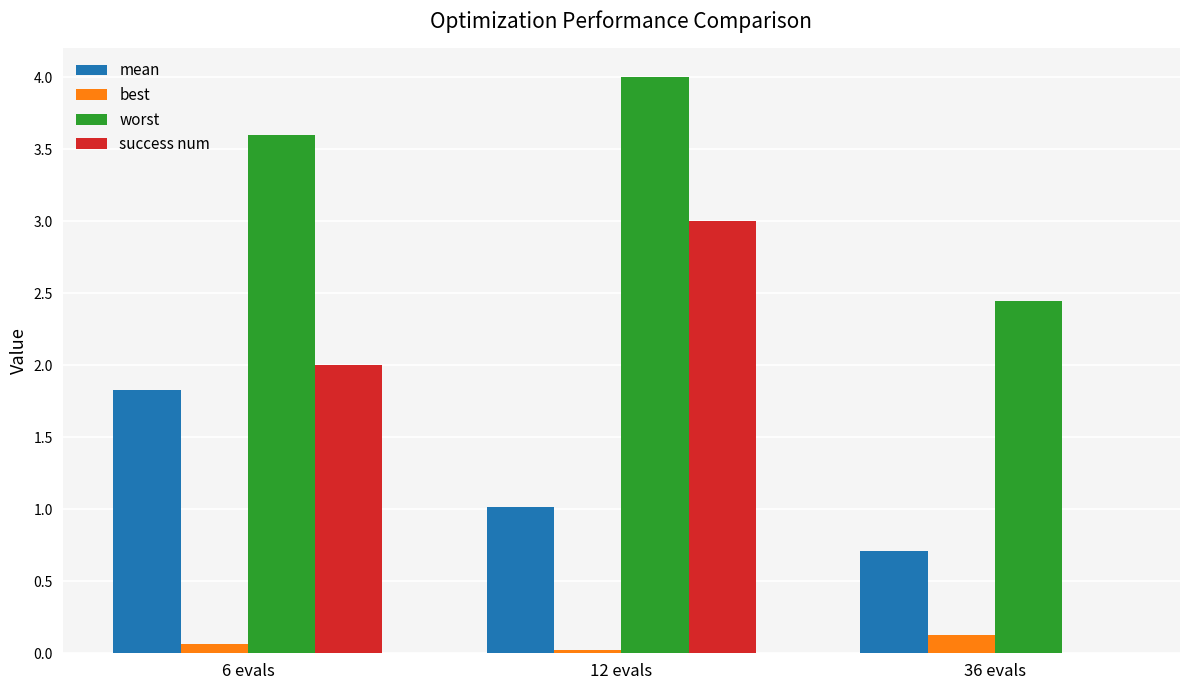

True or false: success num has a value of 0.0 at 36 evals.

True